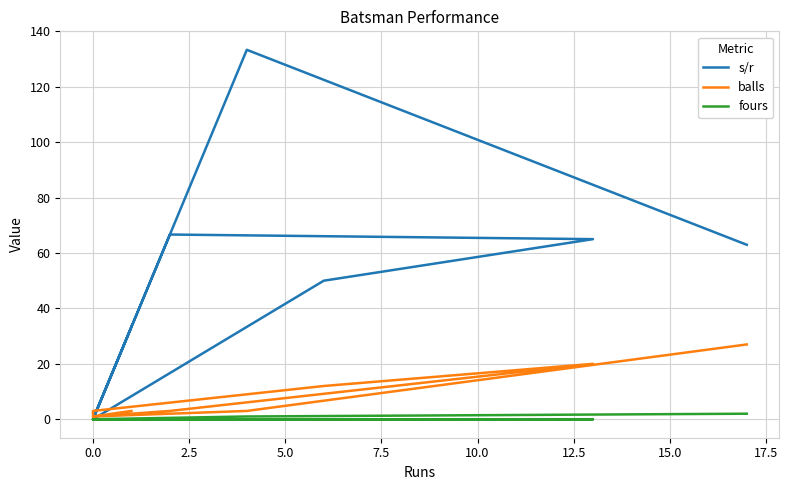

Which series has the largest total across all categories?

s/r